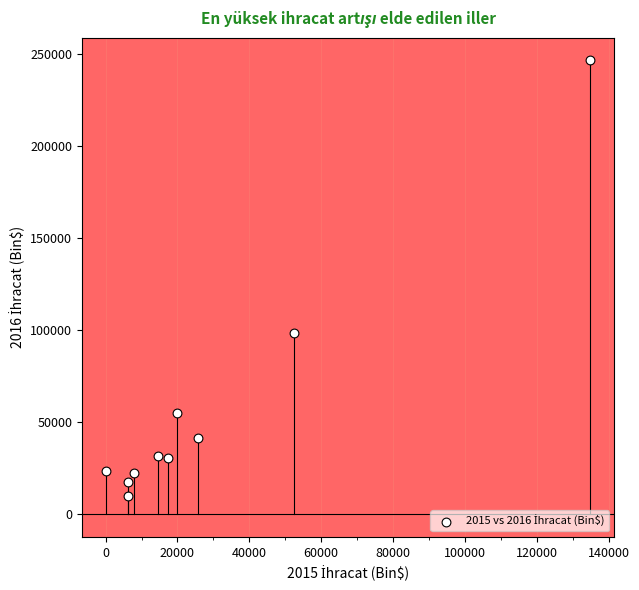

What Y value in the scatter plot is closest to 128347?

98583.5